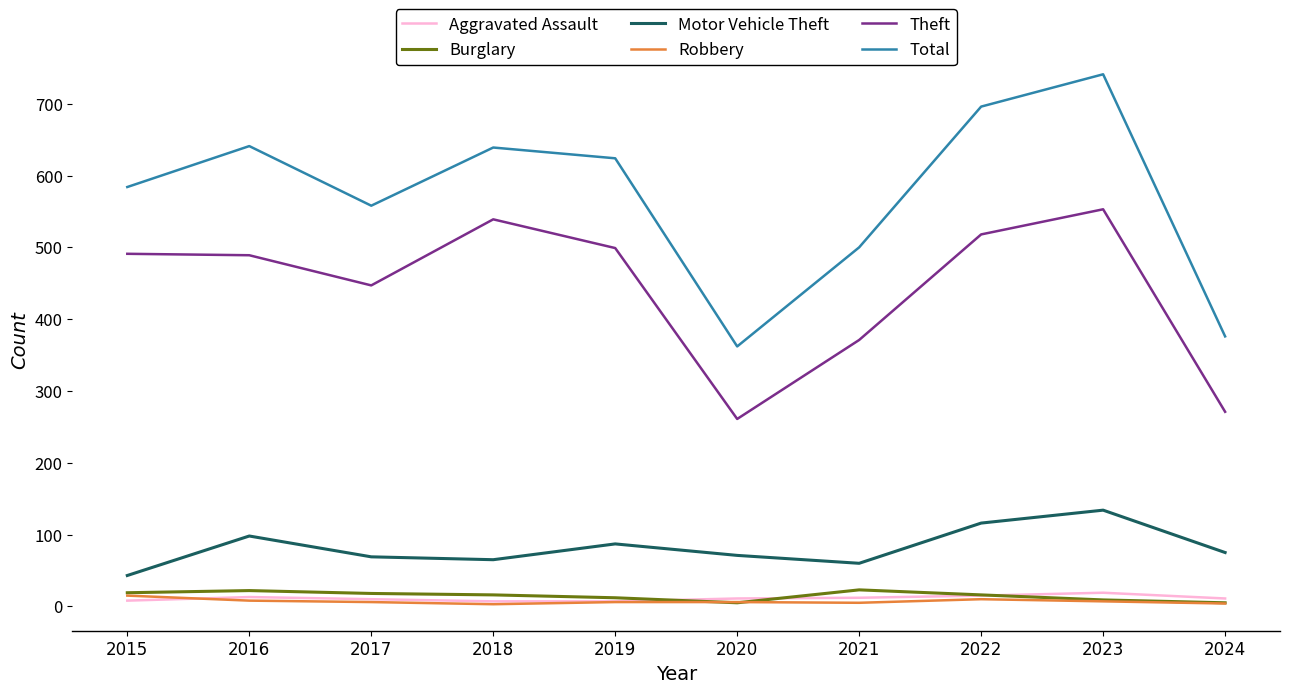

True or false: Theft and Total intersect in this chart.

False